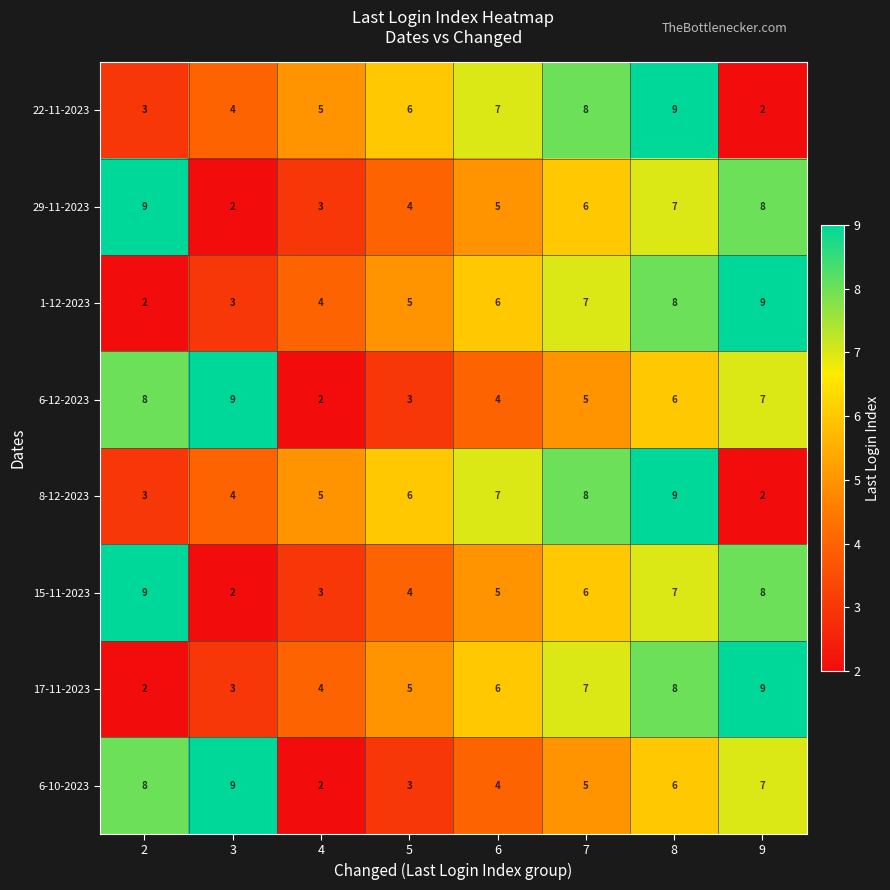

At which label does 6-12-2023 reach its peak?

3